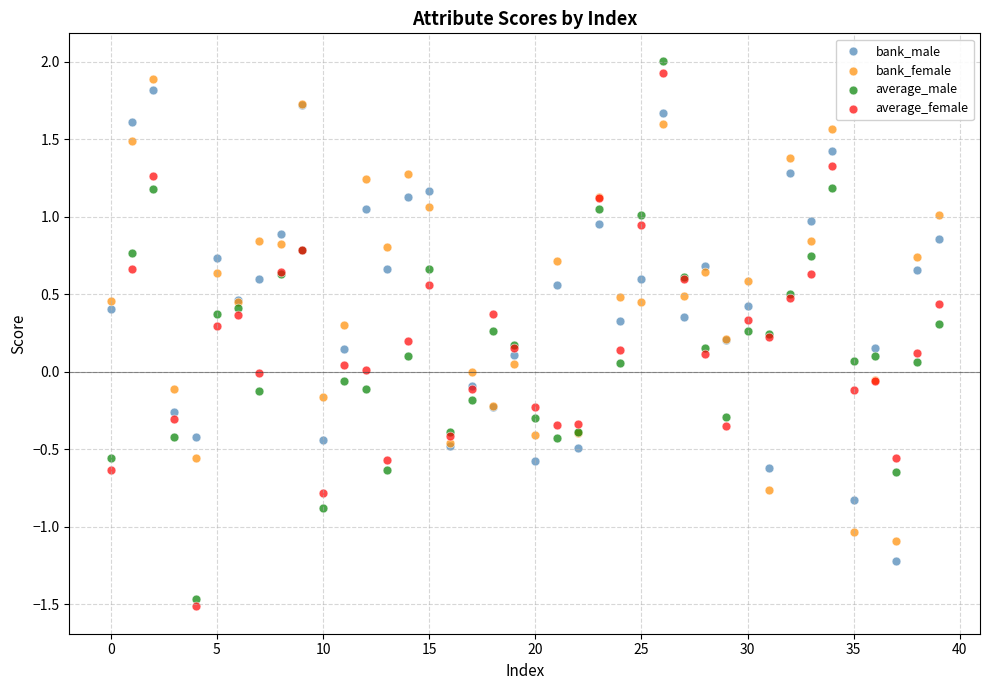

What are all the series names shown in the legend?

bank_male, bank_female, average_male, average_female